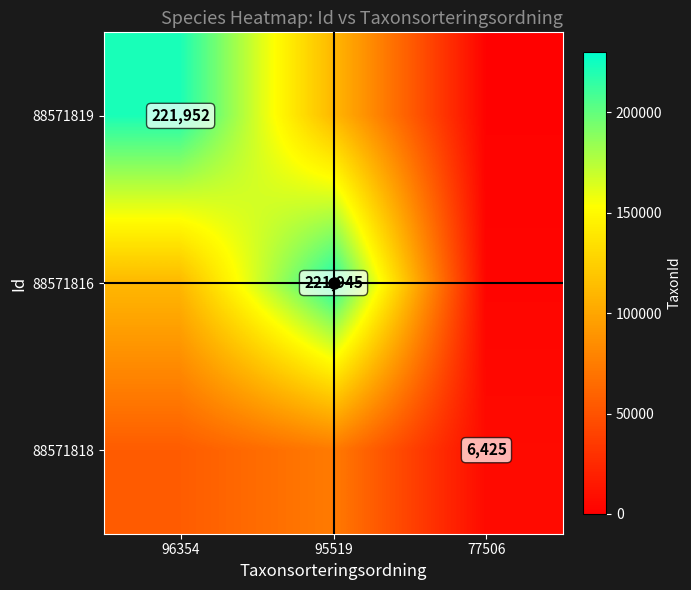

What value does the 88571818 series have at 96354?

55488.0